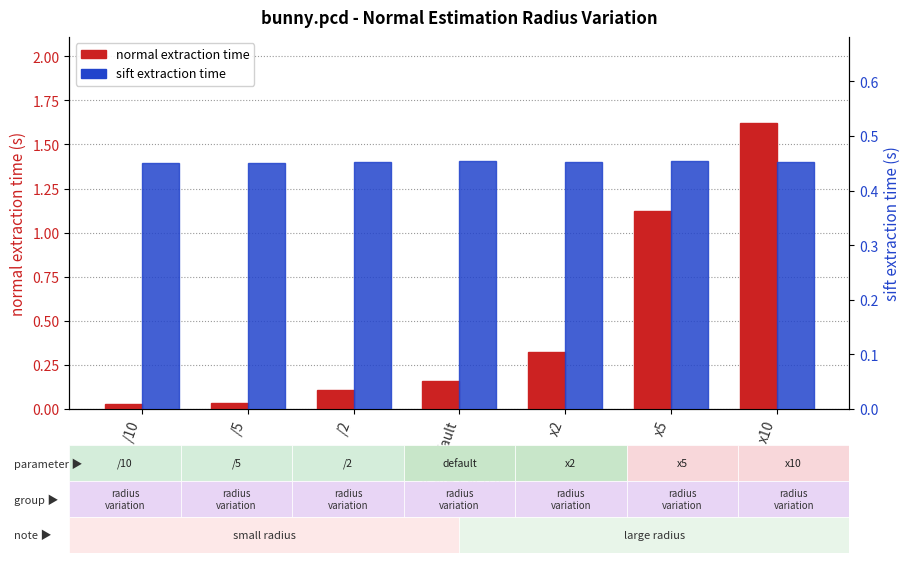

Reading left to right, transcribe all the data shown in this chart.

normal extraction time: 0.0	0.0	0.1	0.2	0.3	1.1	1.6
sift extraction time: 0.4	0.4	0.5	0.5	0.5	0.5	0.5